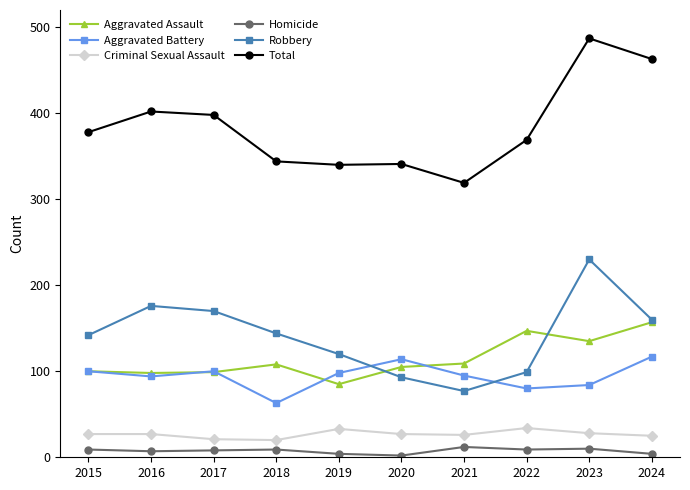

At which category does the chart reach its peak across all series?

2023